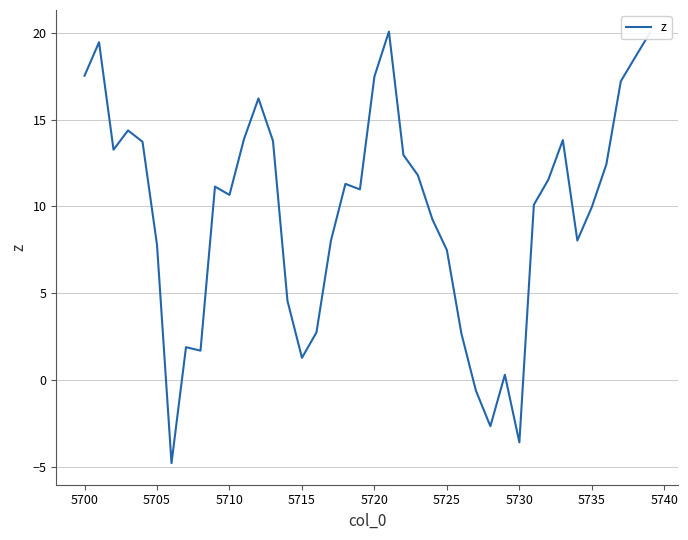

What is the minimum value shown in the chart?

-4.8